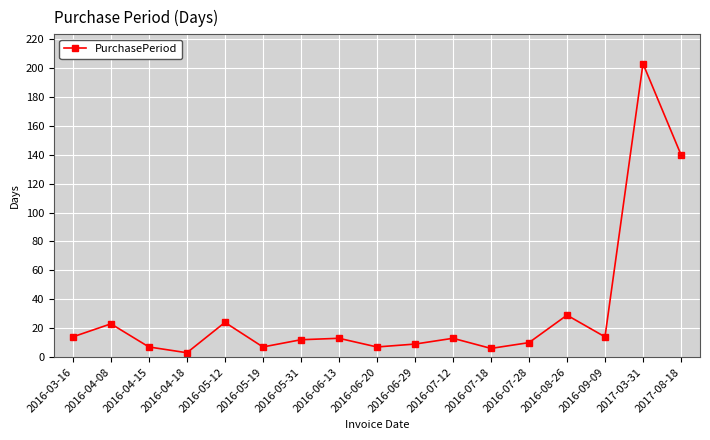

At which category does the chart reach its peak across all series?

2017-03-31